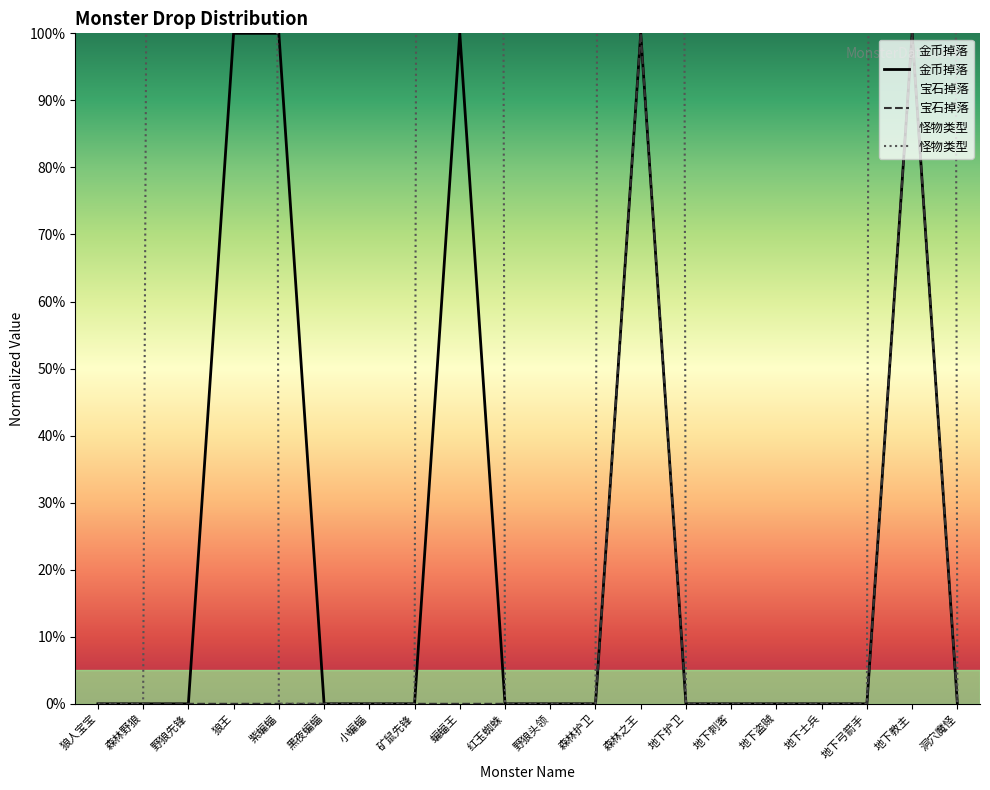

True or false: 怪物类型 and 宝石掉落 cross at least once.

False